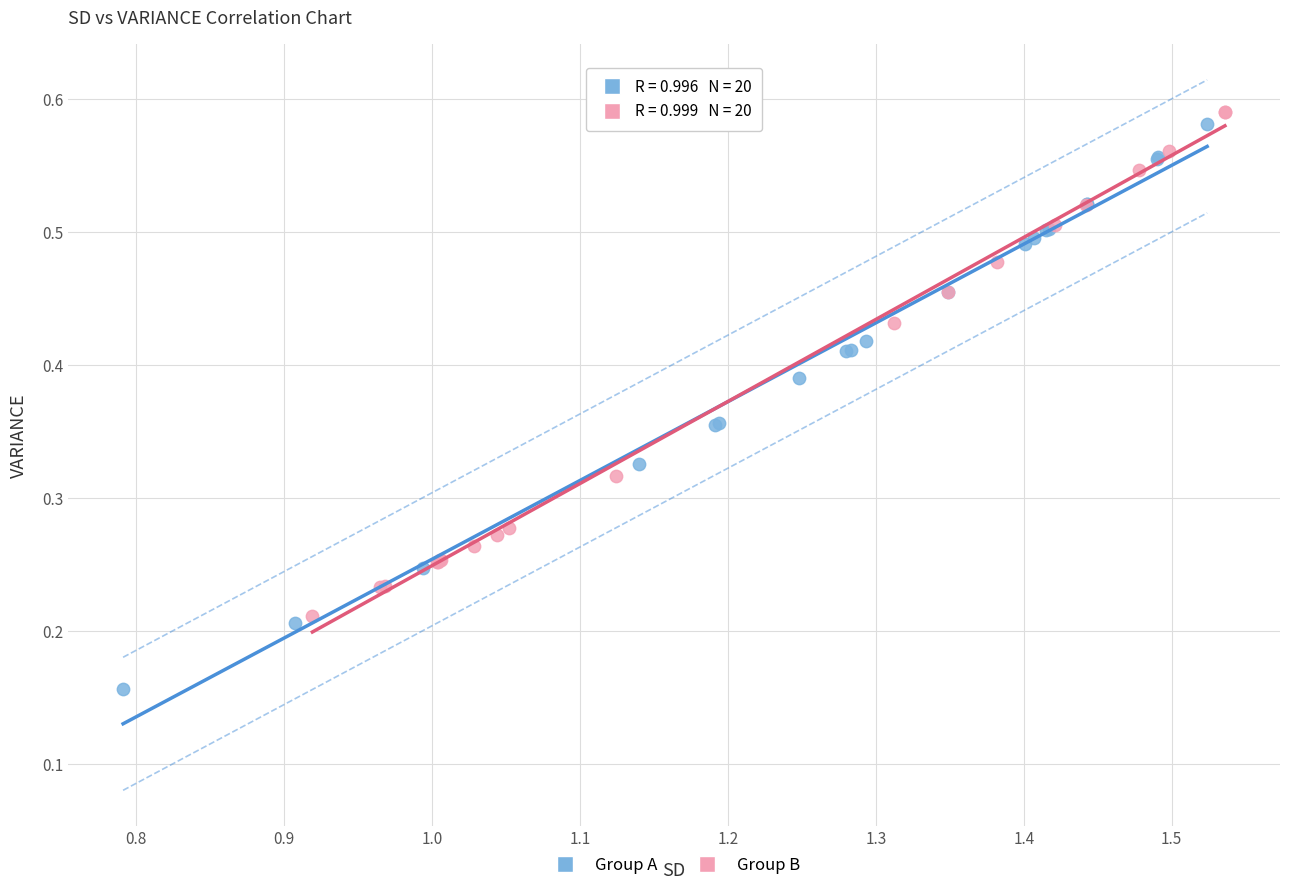

Which series contains the lowest Y value?

Group A